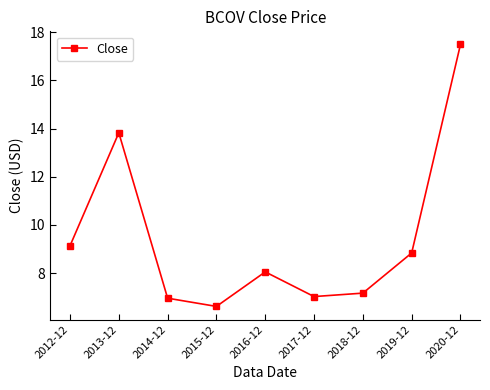

What position from the right is 2019-12?

2